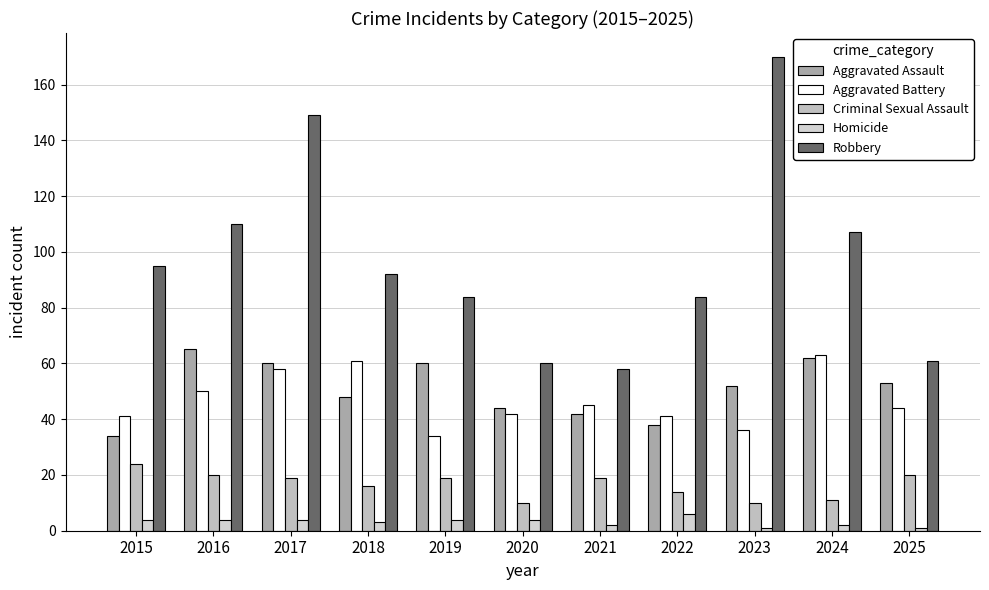

What are all the series names shown in the legend?

Aggravated Assault, Aggravated Battery, Criminal Sexual Assault, Homicide, Robbery